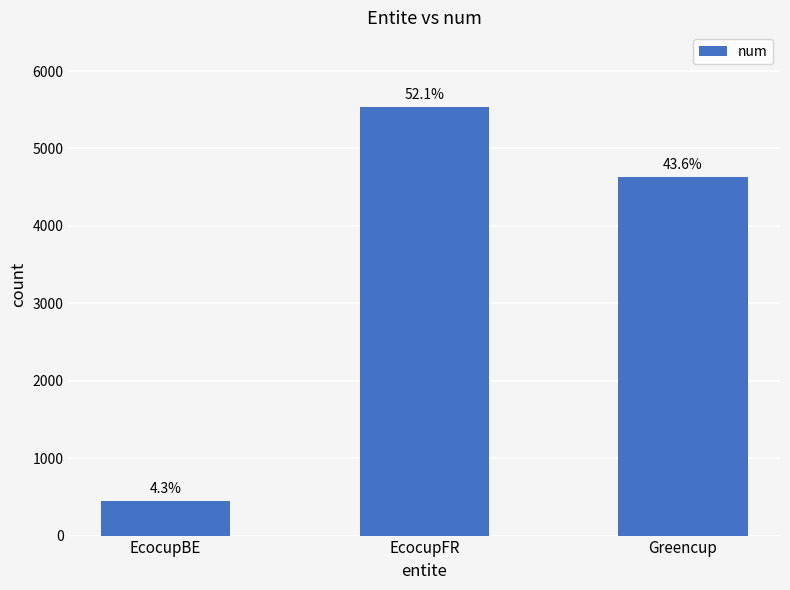

What is the label of the 3rd bar from the right?

EcocupBE